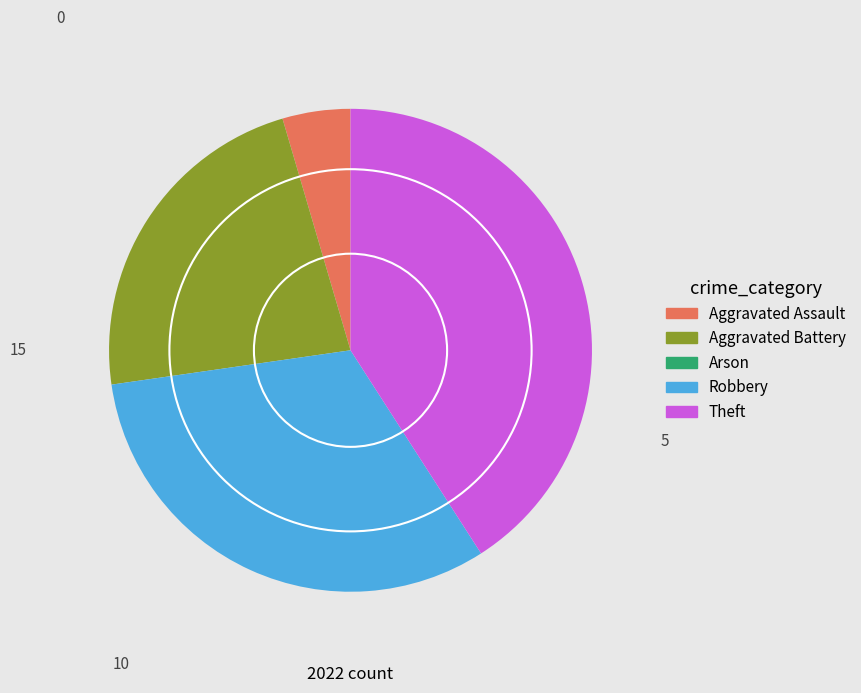

The Theft slice represents 41% of the pie. True or false?

True